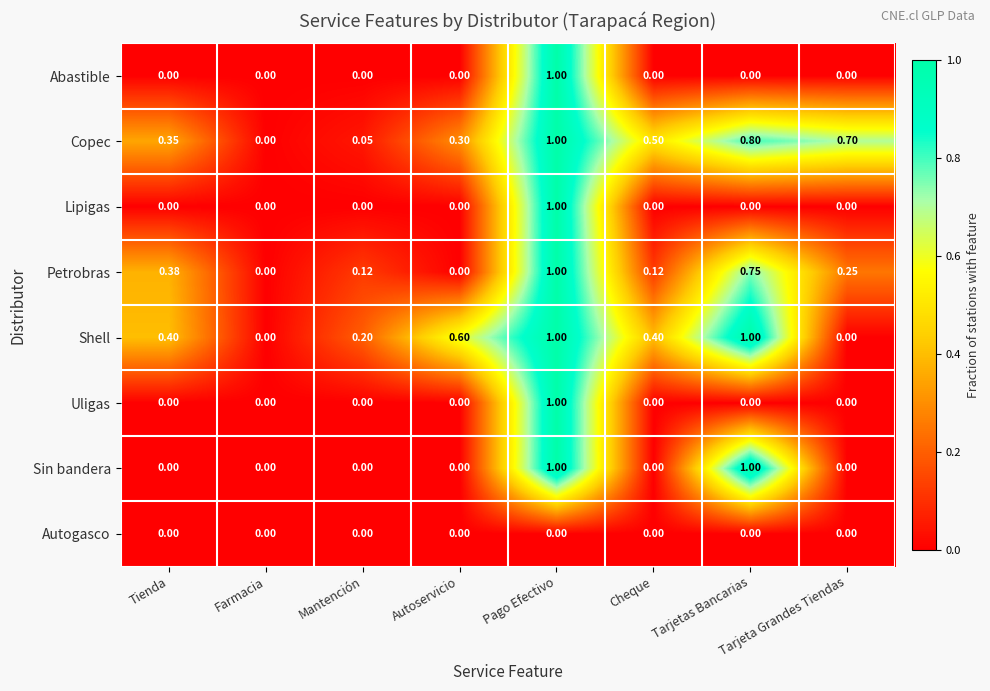

At which category is the sum across all series the highest?

Pago Efectivo